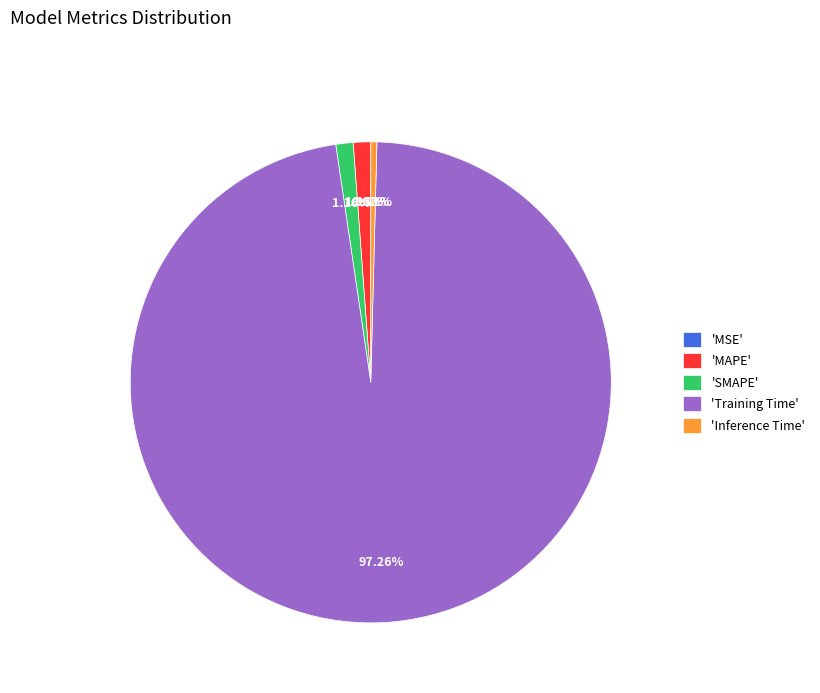

Which category has the biggest portion of the pie?

'Training Time'